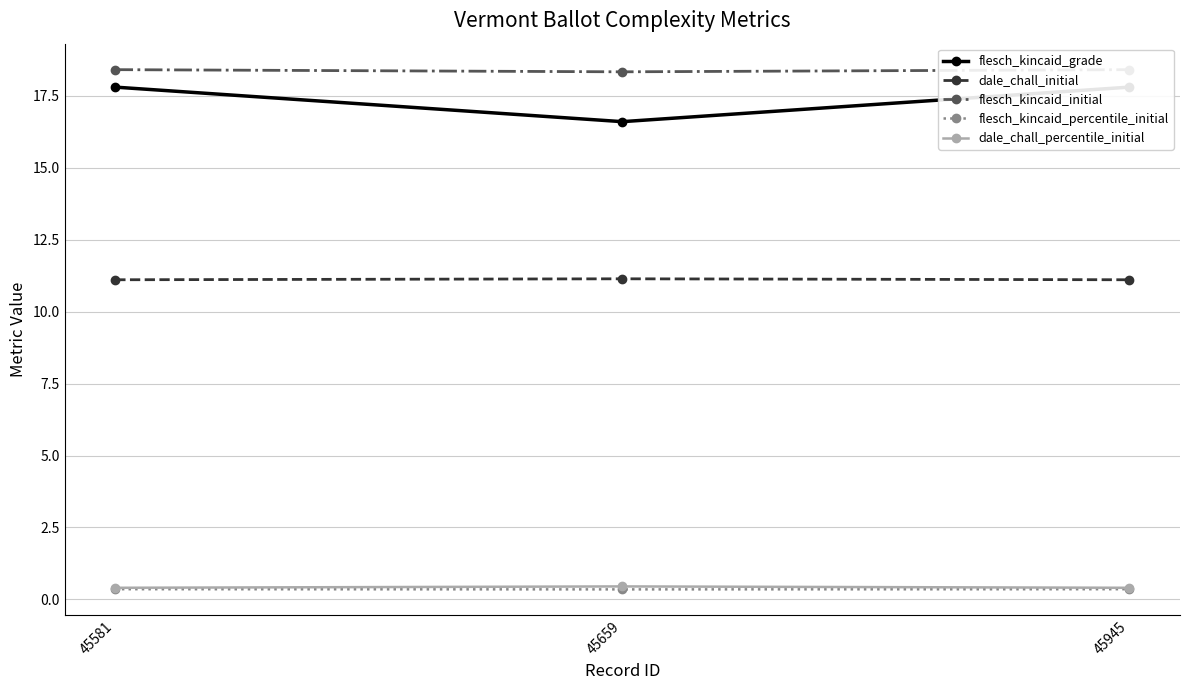

How many dale_chall_initial values are between 11 and 12?

3